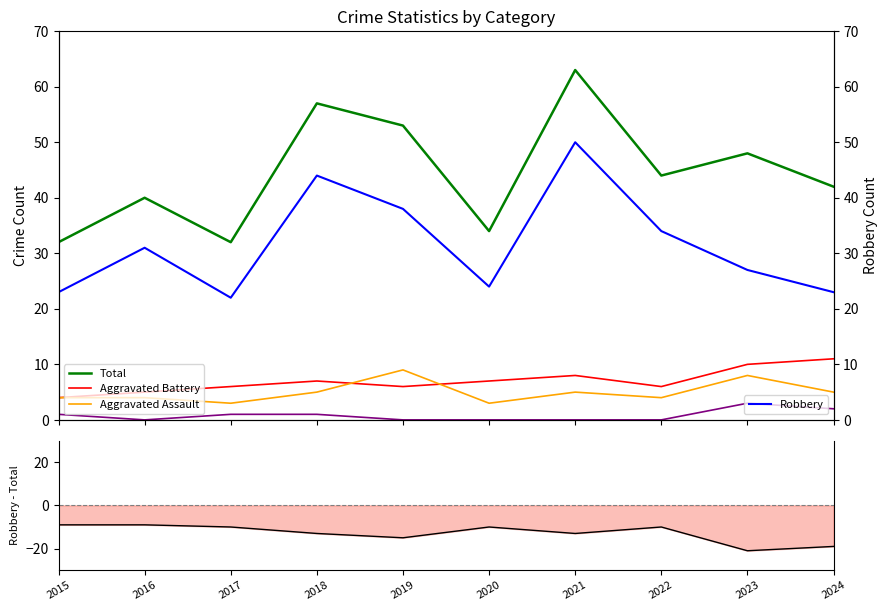

What is the greatest value displayed?

63